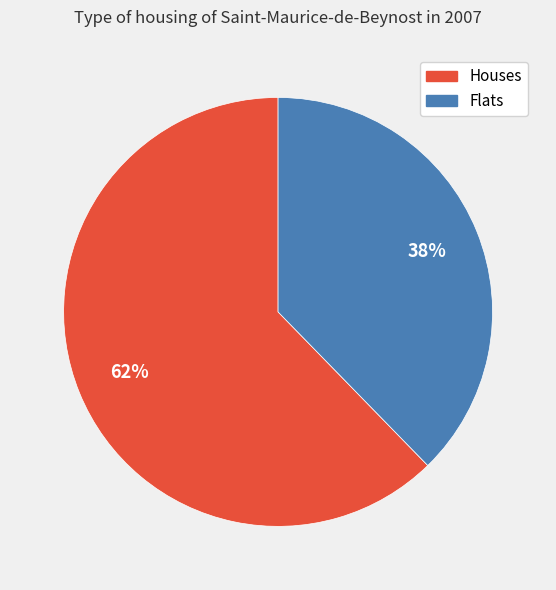

Which category accounts for the majority?

Houses